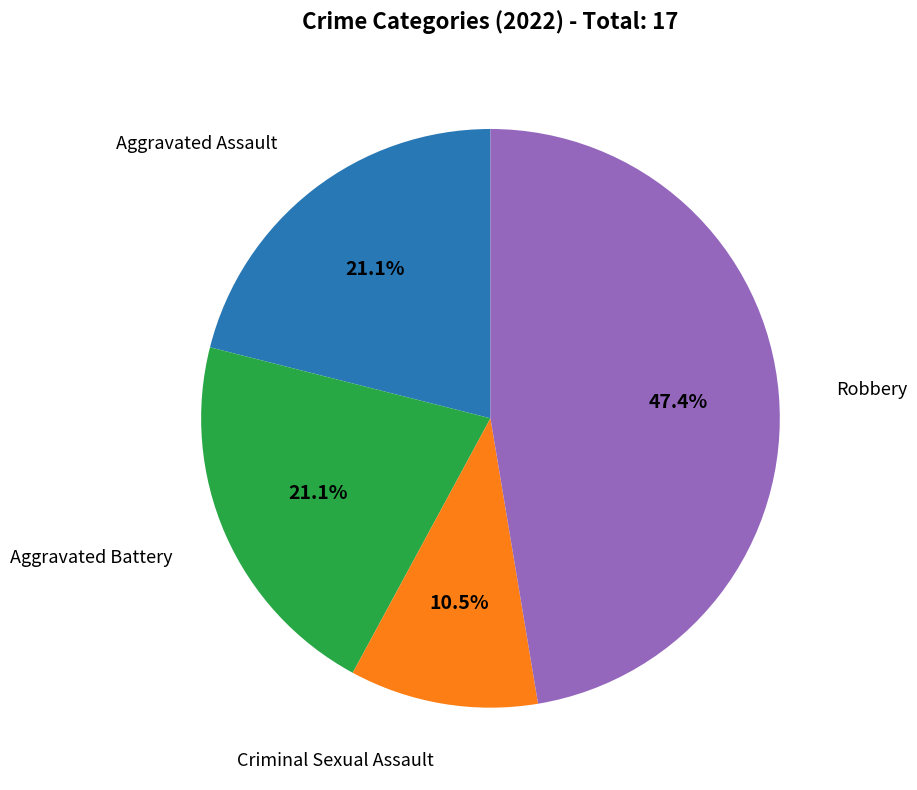

Is Aggravated Assault the majority of the pie?

No